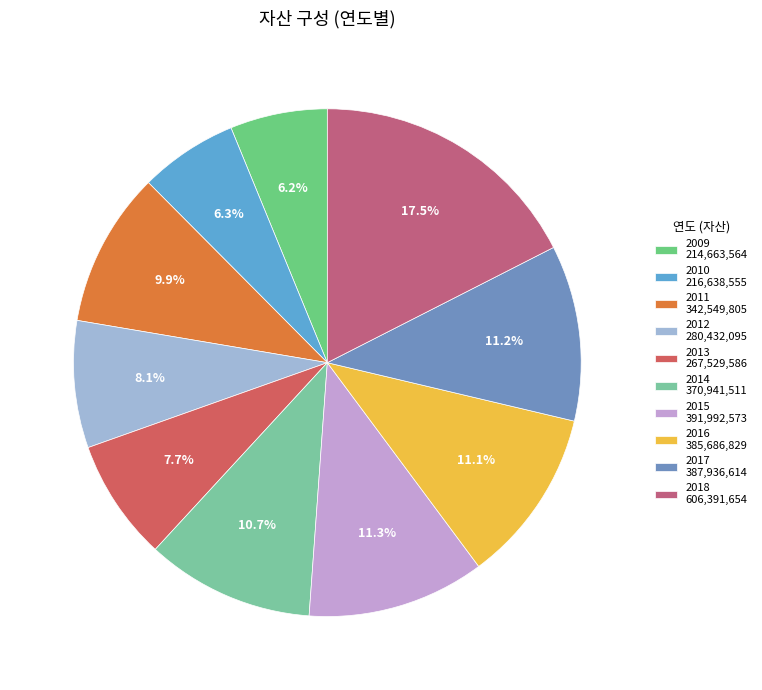

Between 2011 and 2013, which is larger?

2011